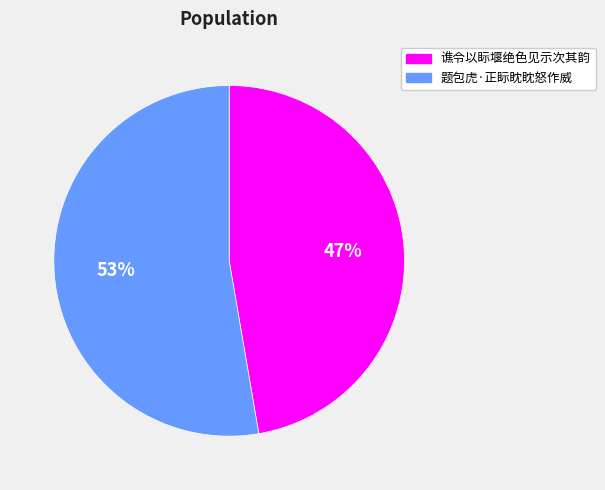

Is it true that 题包虎·正眎眈眈怒作威 is 48% of the pie?

False